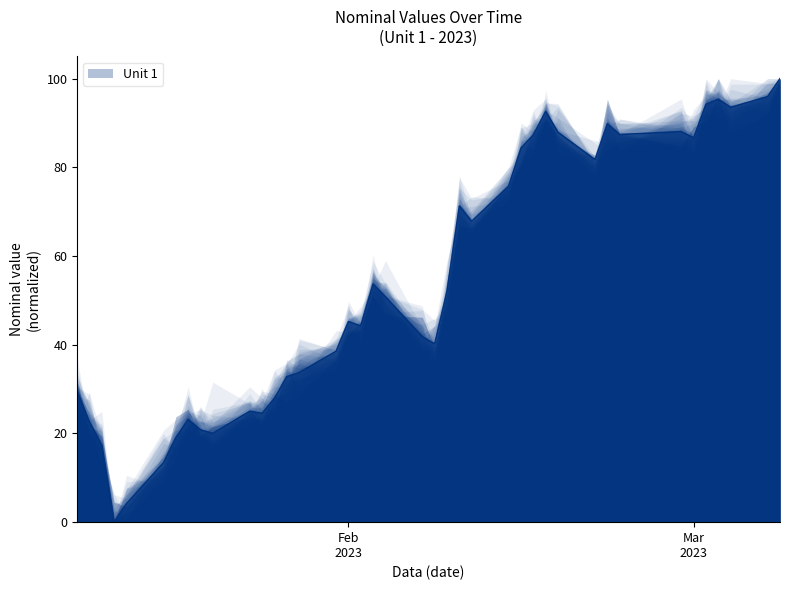

The value at 2023-02-16 is 87.3. True or false?

True